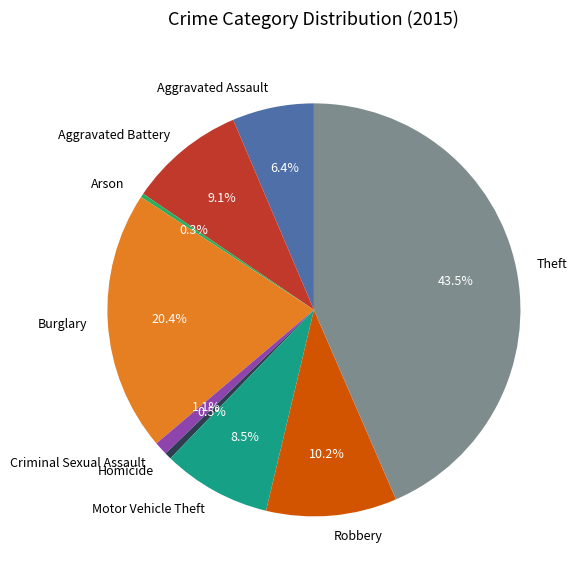

To the nearest percent, what percentage of the pie is Aggravated Battery?

9%